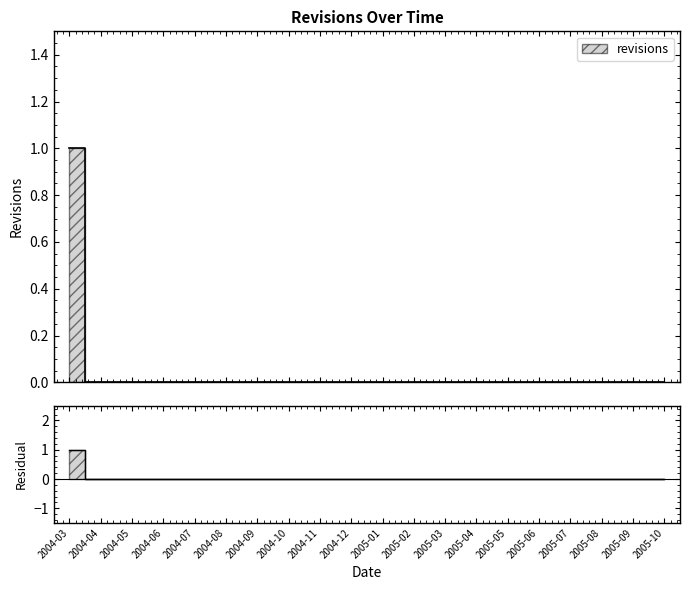

Count the values in the range 0 to 1.

20